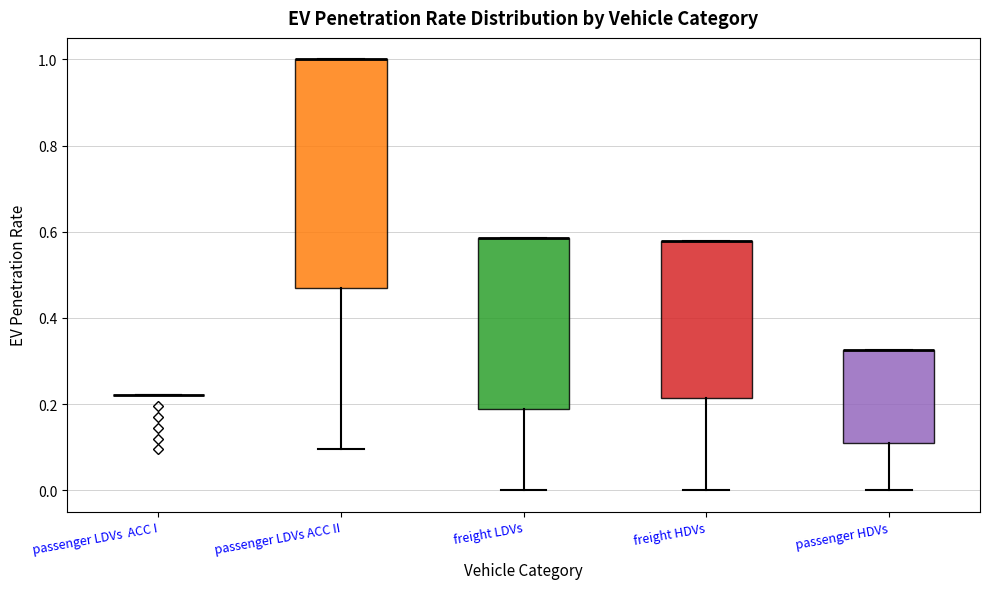

Reading left to right, read every box against the y-axis: the position of its median line, the range the box covers, and the ends of its whiskers. The values are not printed on the chart, so give them approximately, as read against the axis.

passenger LDVs ACC I: box collapsed to a line at 0.22, whiskers 0.22 to 0.22
passenger LDVs ACC II: median 1.00 (drawn on the box's upper edge), box 0.48 to 1.00, whiskers 0.10 to 1.00
freight LDVs: median 0.58 (drawn on the box's upper edge), box 0.18 to 0.58, whiskers 0.00 to 0.58
freight HDVs: median 0.58 (drawn on the box's upper edge), box 0.22 to 0.58, whiskers 0.00 to 0.58
passenger HDVs: median 0.32 (drawn on the box's upper edge), box 0.10 to 0.32, whiskers 0.00 to 0.32